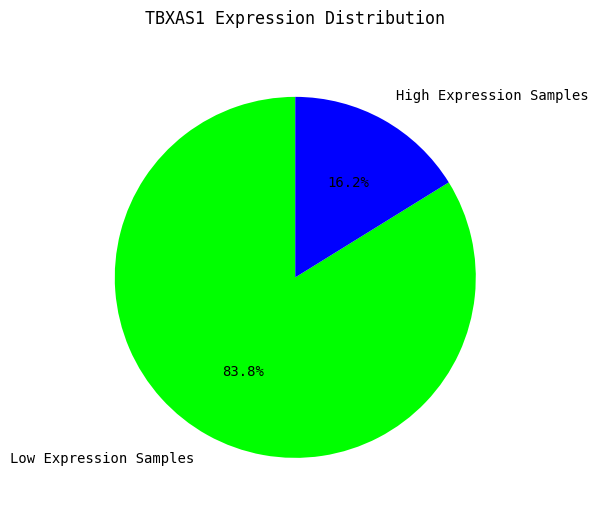

Which category has the biggest portion of the pie?

Low Expression Samples